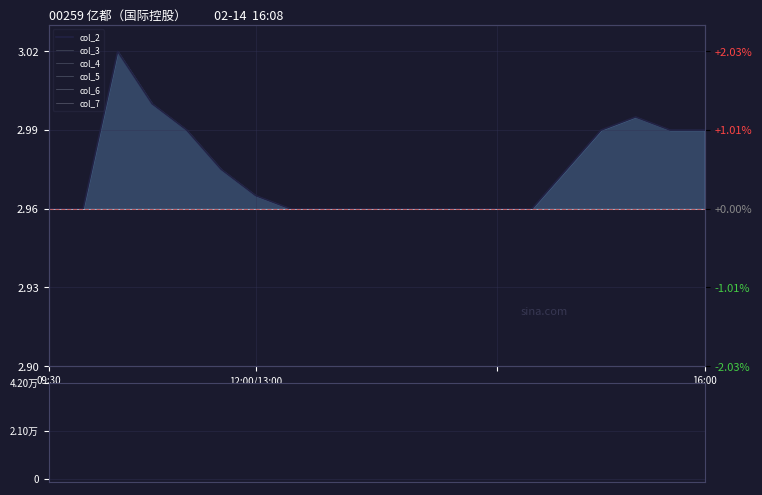

How many groups of bars are there?

20